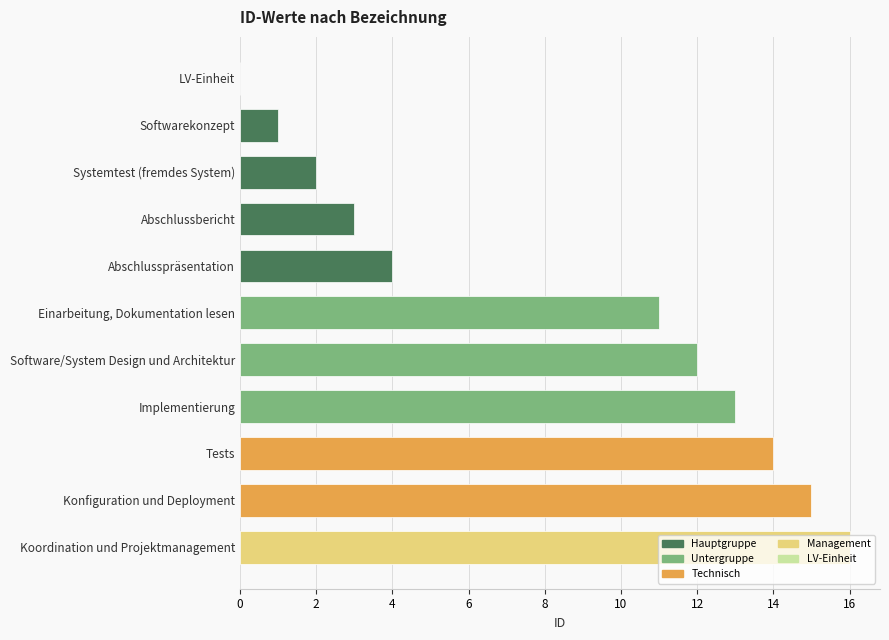

What is the sum of all values?

91